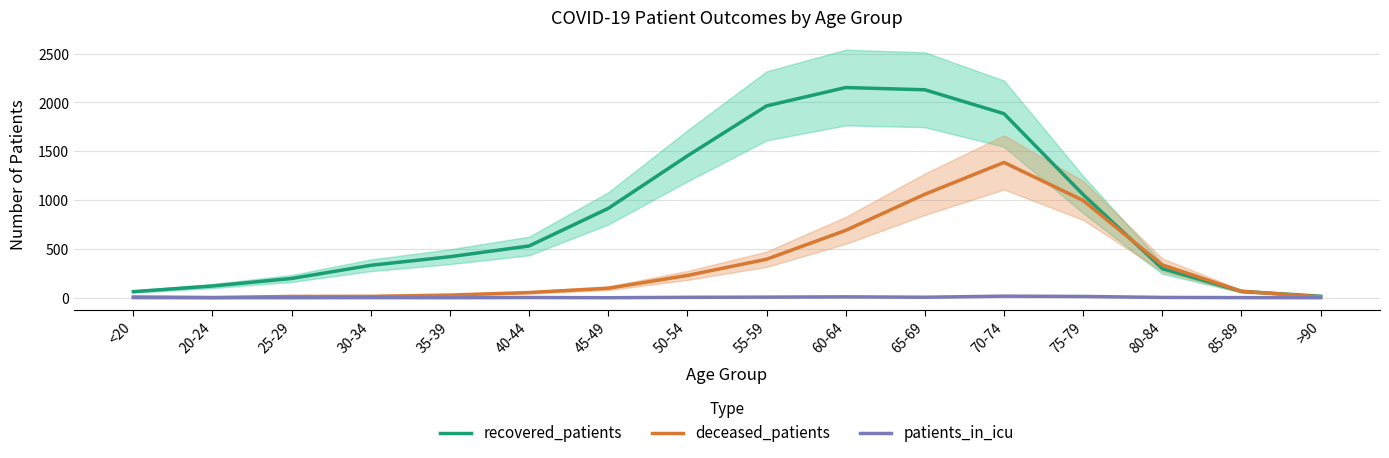

What is the sum of all deceased_patients values?

5378